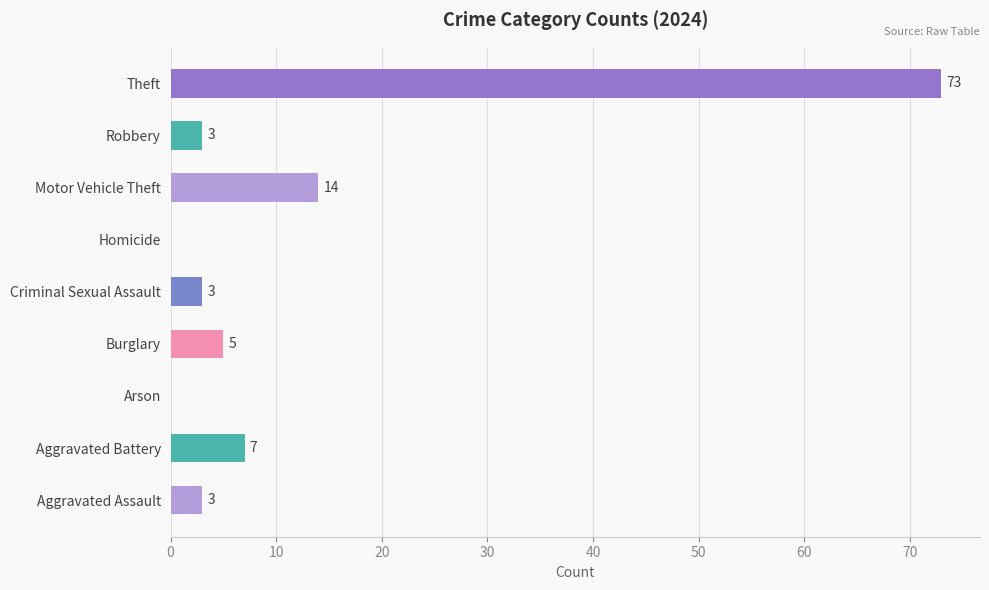

Is it true that the value at Aggravated Battery is 11?

False